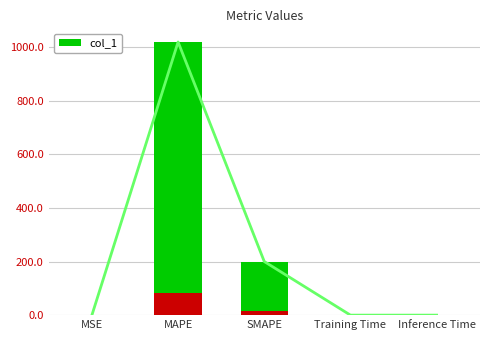

What is the change in value from MSE to MAPE?

+1018.7